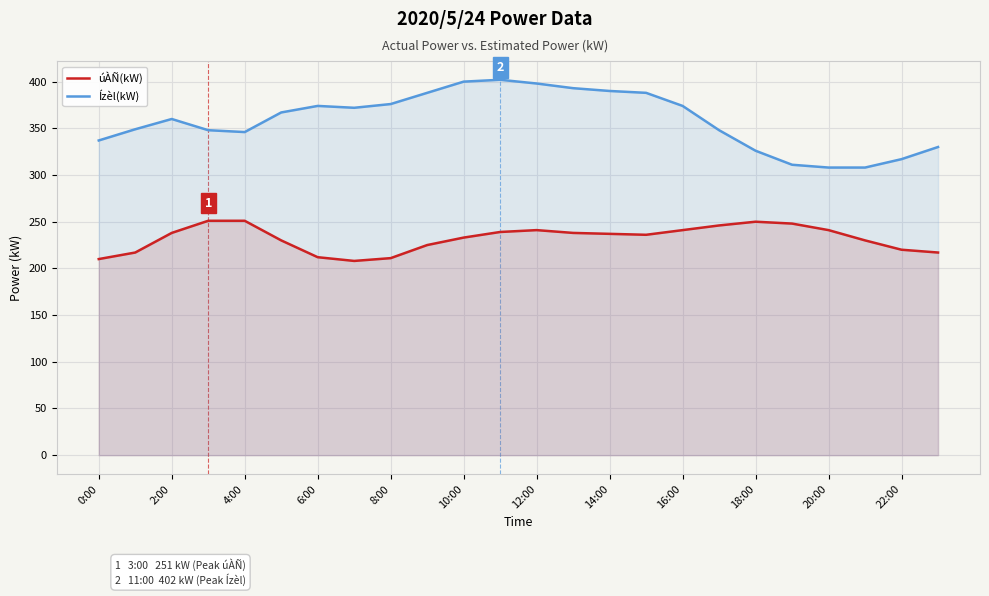

Which series changed the most between 12:00 and 22:00?

Ízèl(kW)